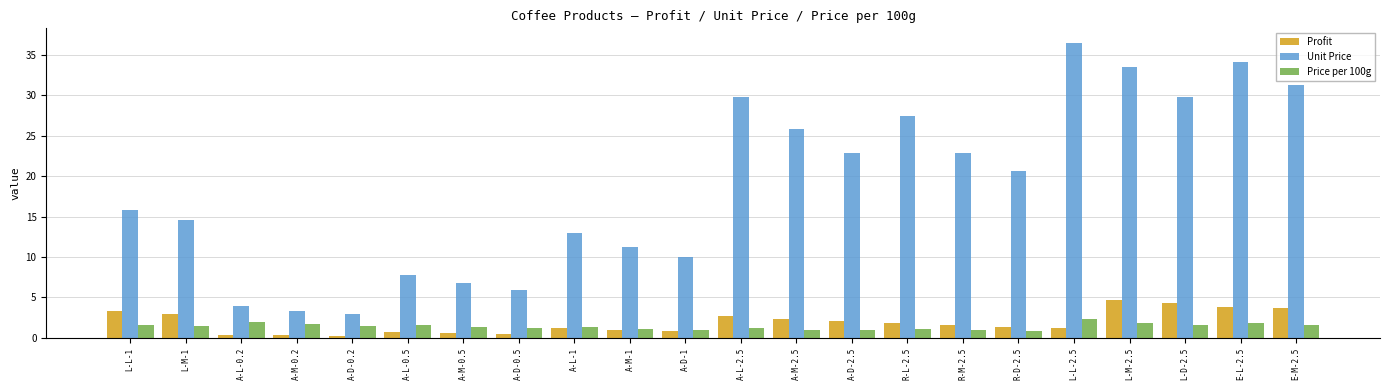

At which label does Price per 100g first exceed 1?

L-L-1